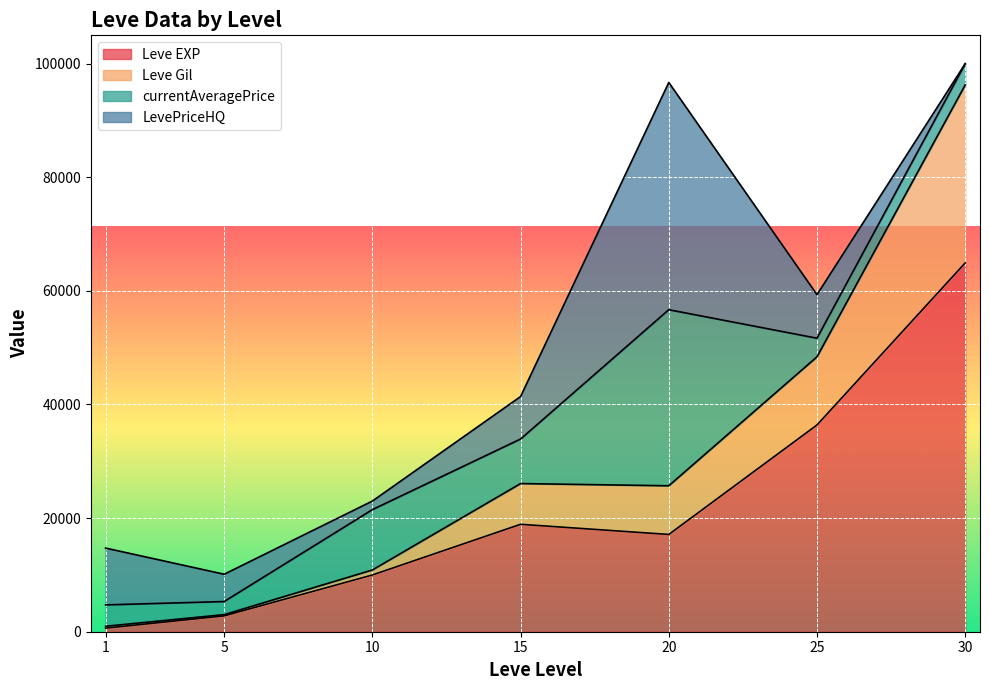

What is the difference between the maximum and minimum values in the Leve EXP series?

64280